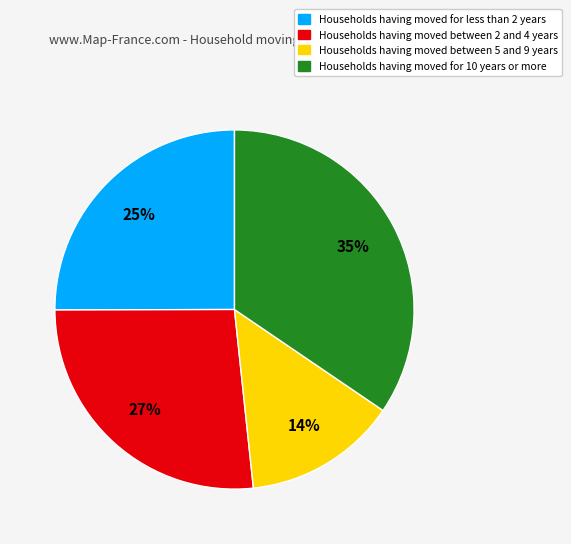

Is there any slice that represents more than half of the pie?

No